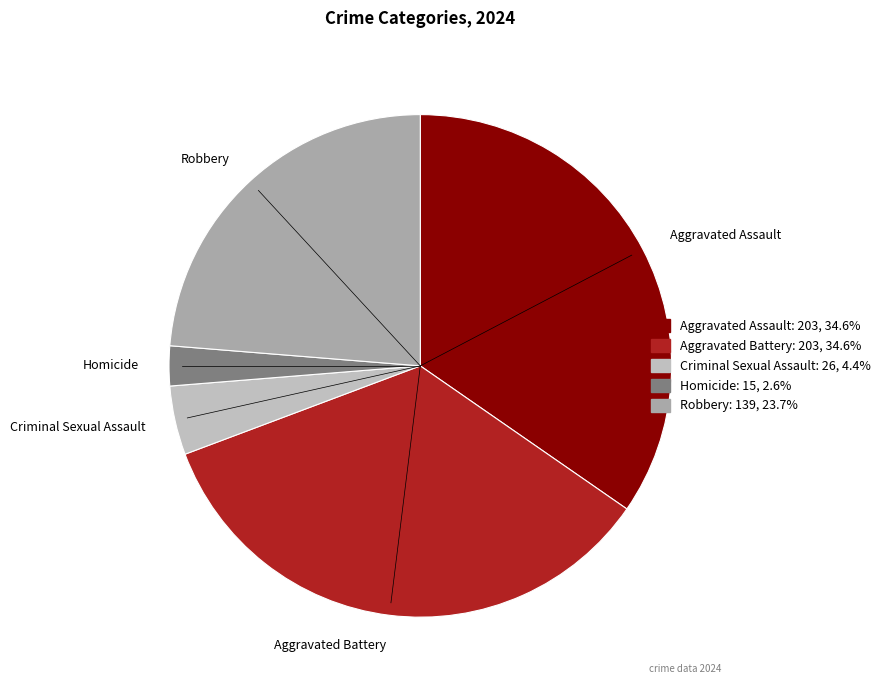

Between Criminal Sexual Assault and Homicide, which is larger?

Criminal Sexual Assault